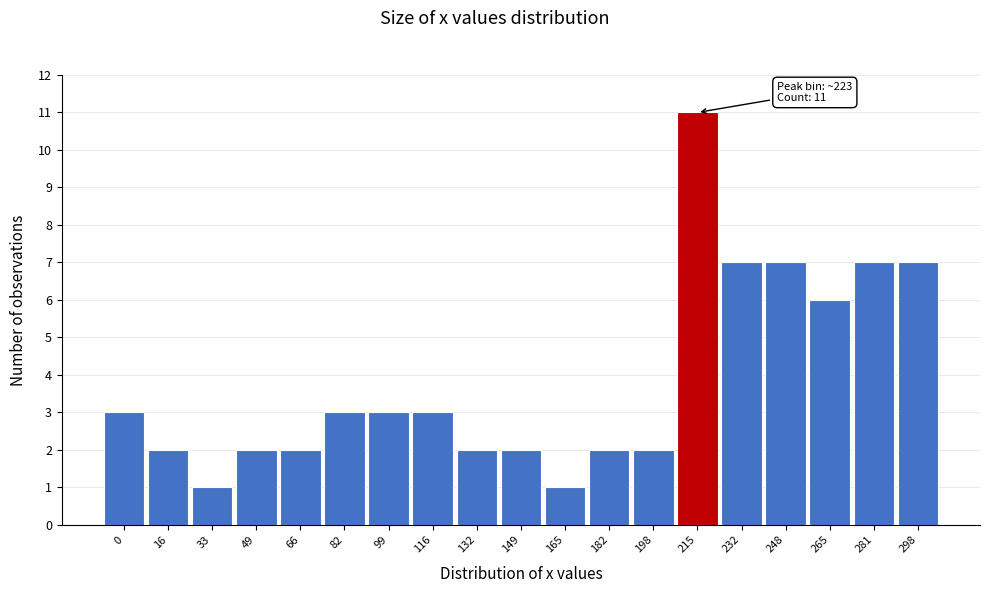

Reading right to left, transcribe all the data shown in this chart.

298=7	281=7	265=6	248=7	232=7	215=11	198=2	182=2	165=1	149=2	132=2	116=3	99=3	82=3	66=2	49=2	33=1	16=2	0=3